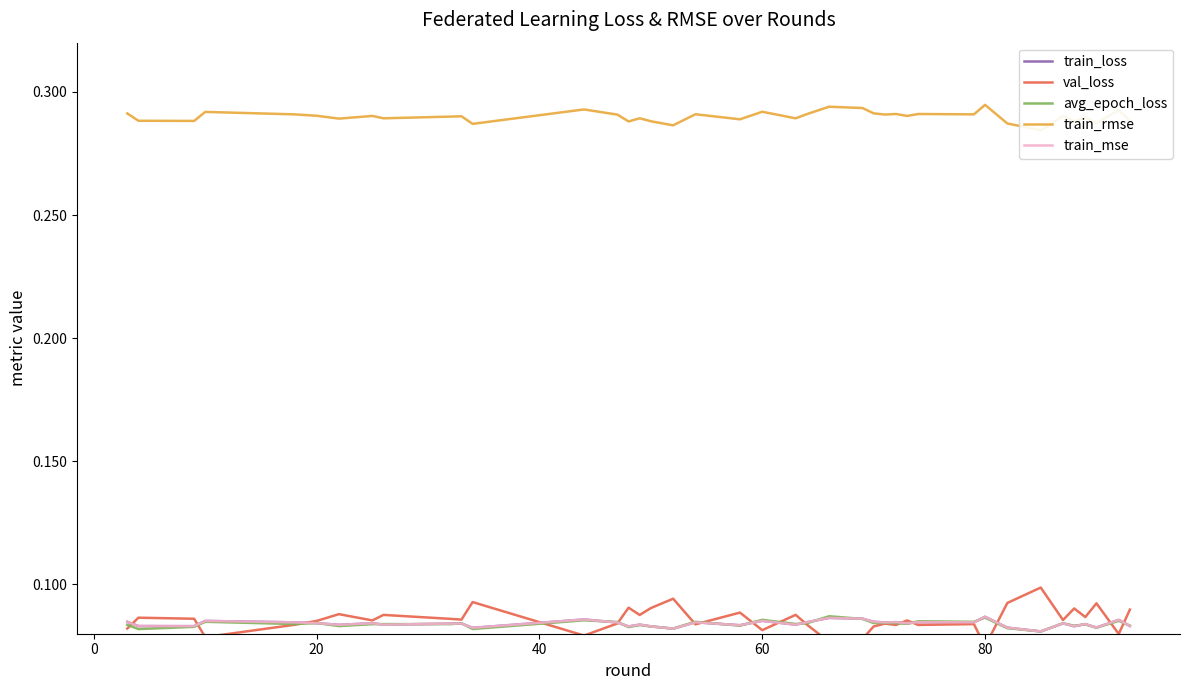

The train_loss series shows 0.0 at 32. True or false?

False